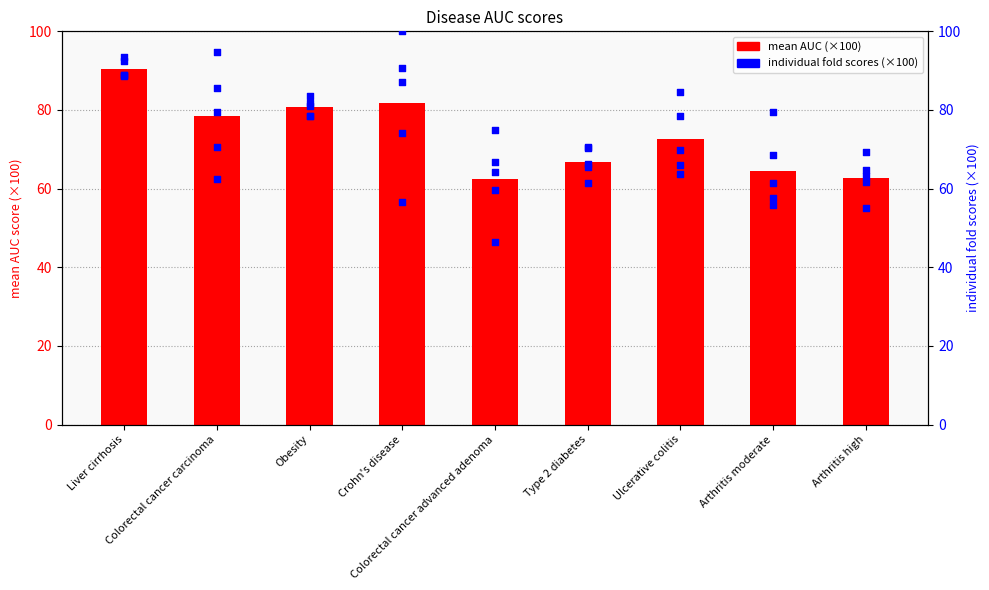

What is the total value across all series at Crohn's disease?

490.0